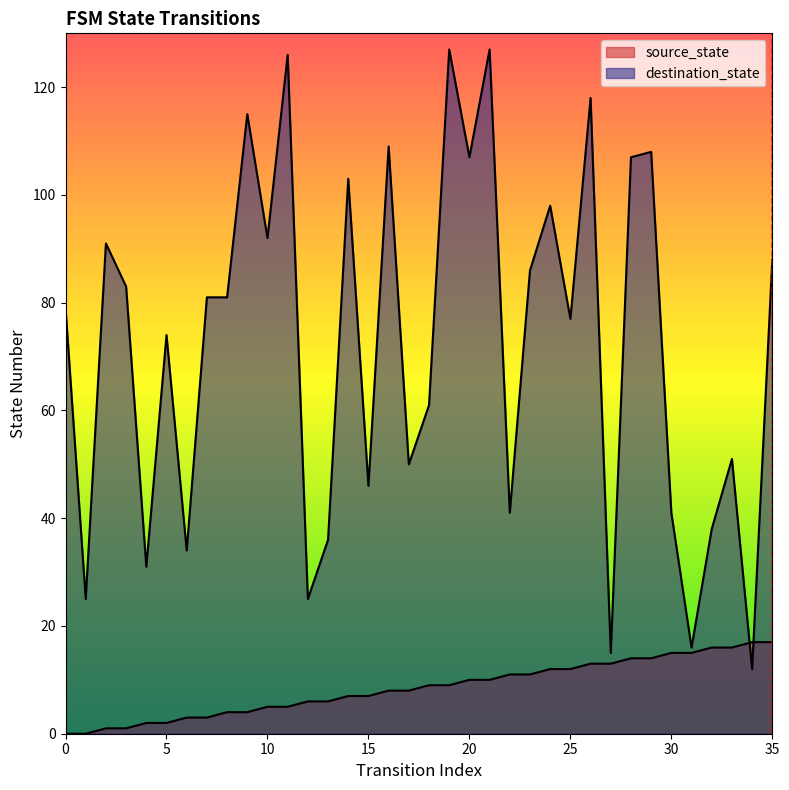

What are all the series names shown in the legend?

source_state, destination_state